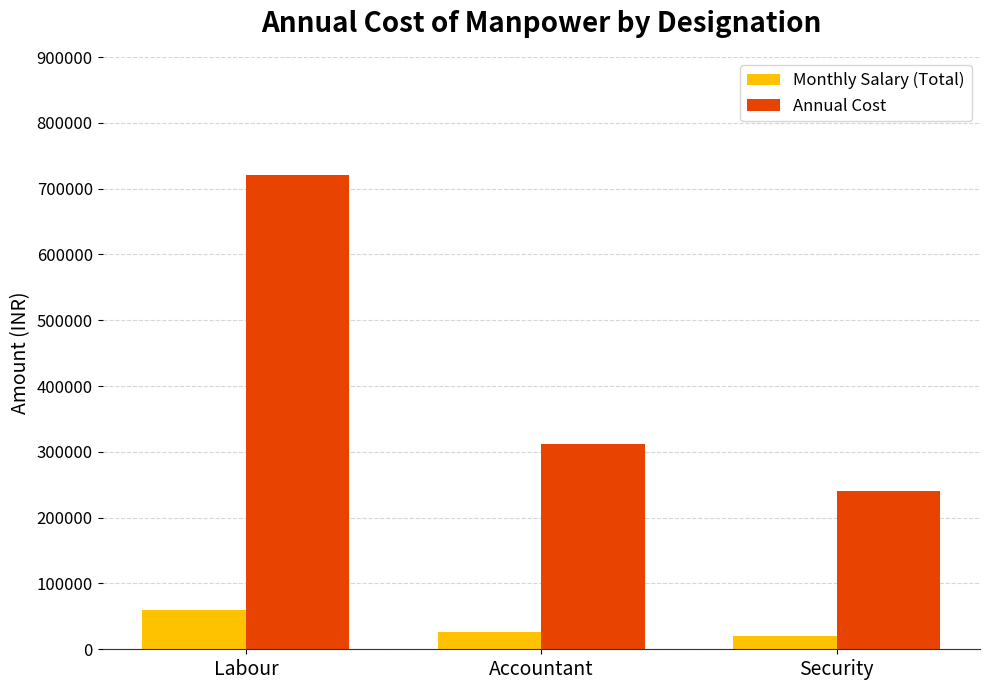

Between Labour and Accountant, which series saw the biggest shift?

Annual Cost